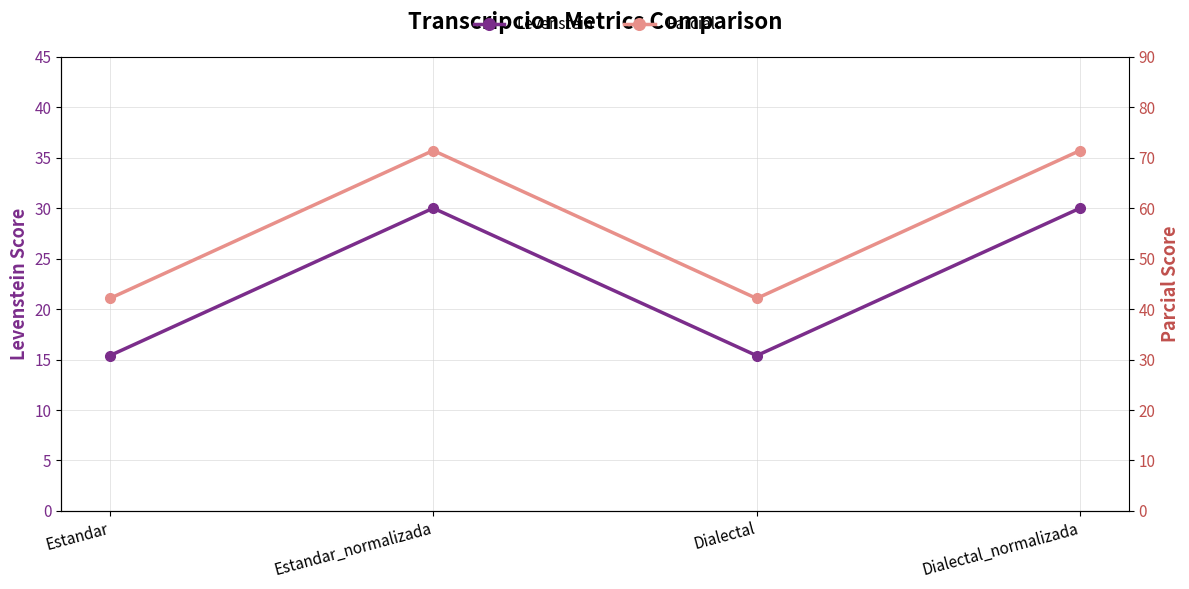

List the series in order of their overall mean, lowest first.

Levenstein, Parcial